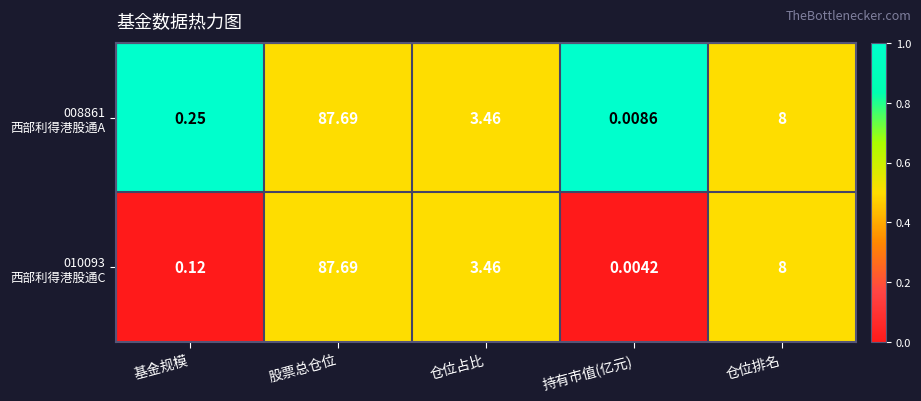

At which category is the sum across all series the highest?

股票总仓位